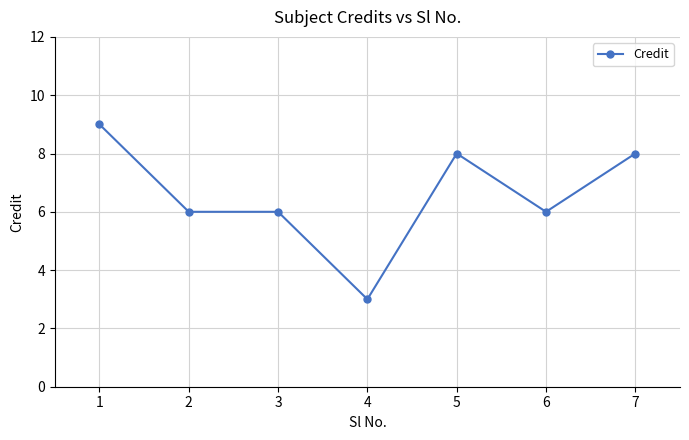

What is the value of the 7th point from the left?

8